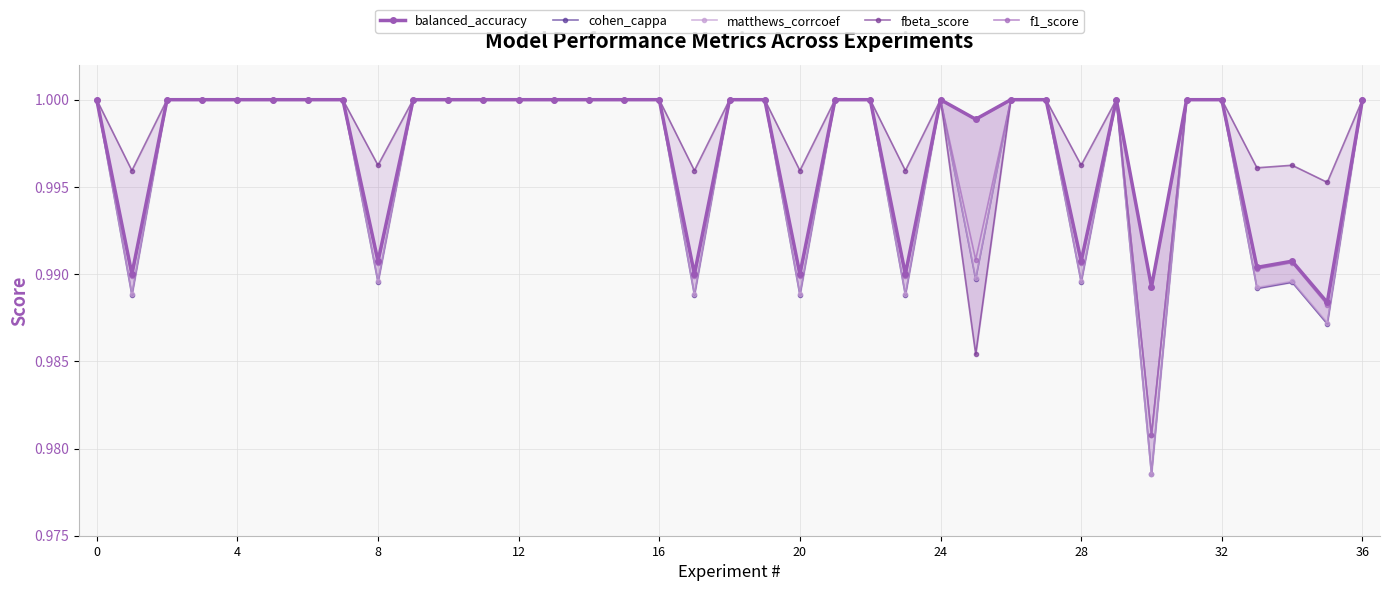

True or false: balanced_accuracy and cohen_cappa cross at least once.

False